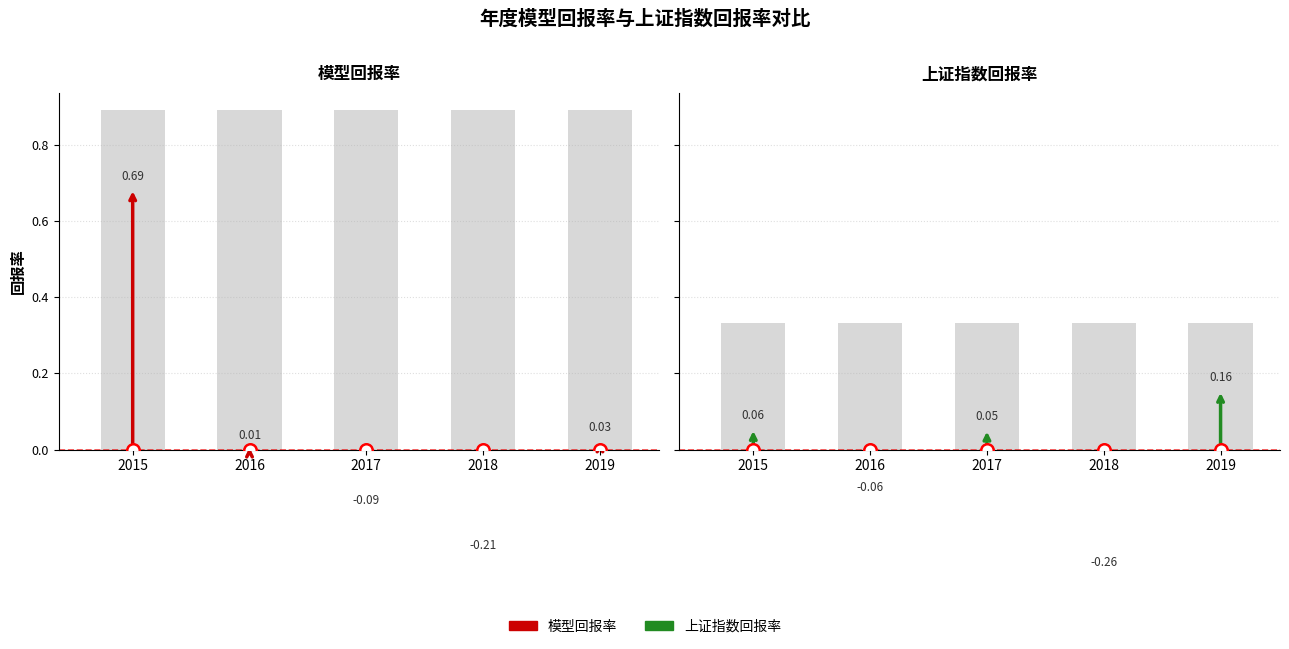

What is the difference between the highest and lowest values at 2015?

0.6